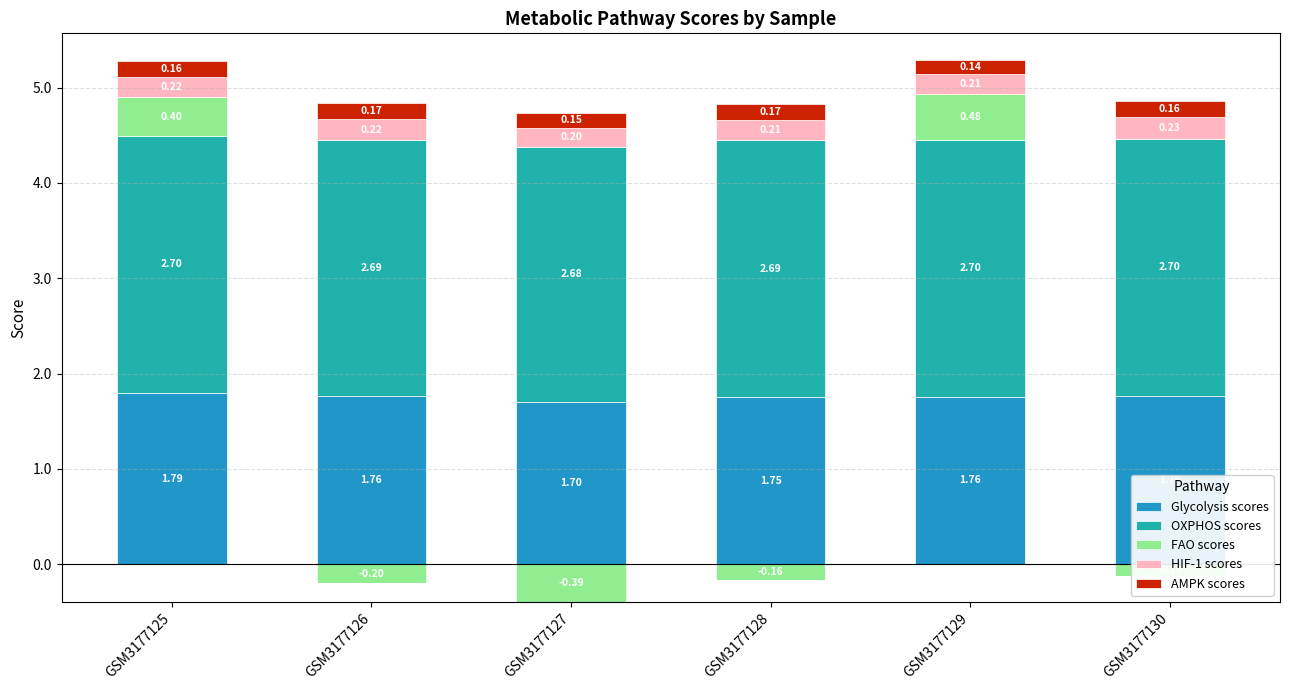

At which label does HIF-1 scores reach its peak?

GSM3177130